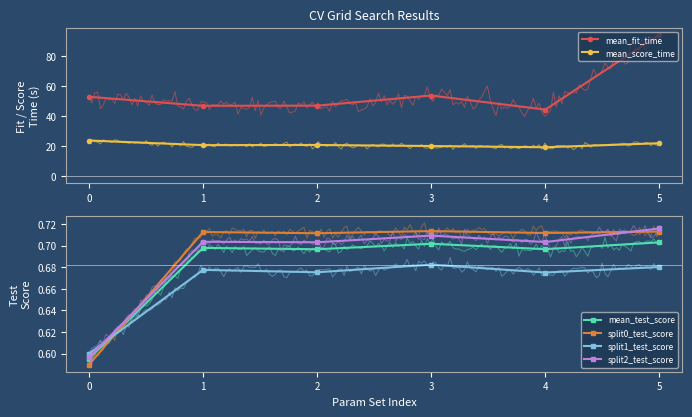

What is the lowest value of the mean_fit_time series?

44.6